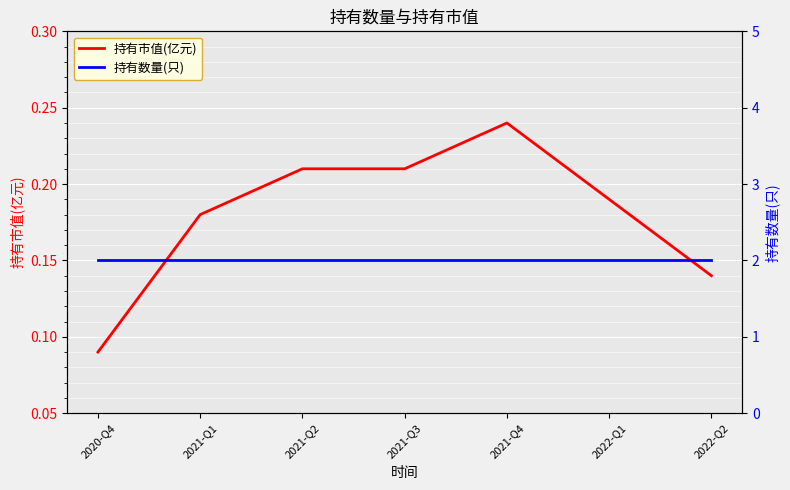

Count the number of data series in this chart.

2